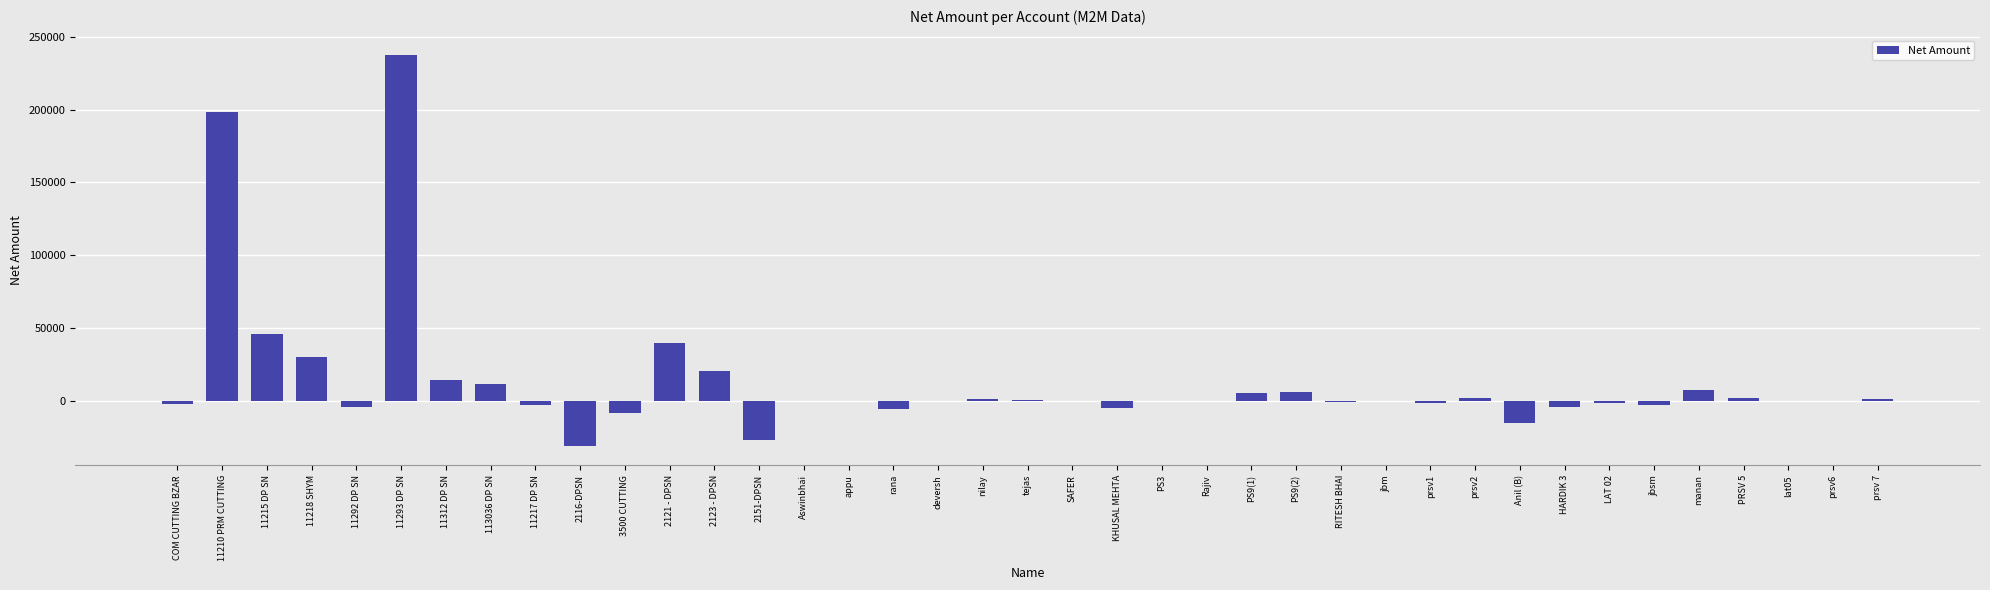

What is the greatest value displayed?

237347.5